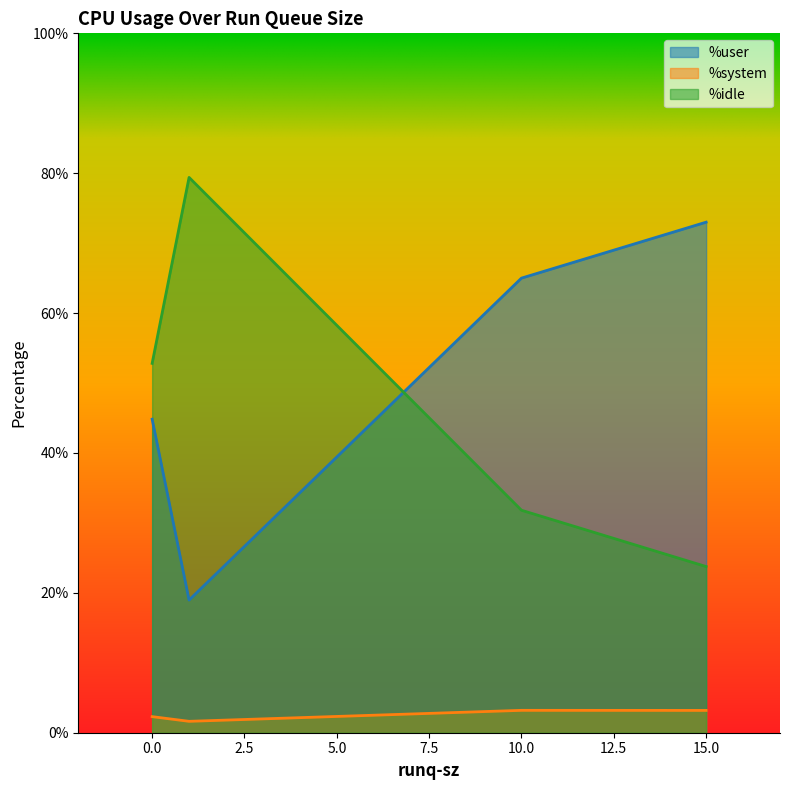

At which label does %system first exceed 3?

10.0